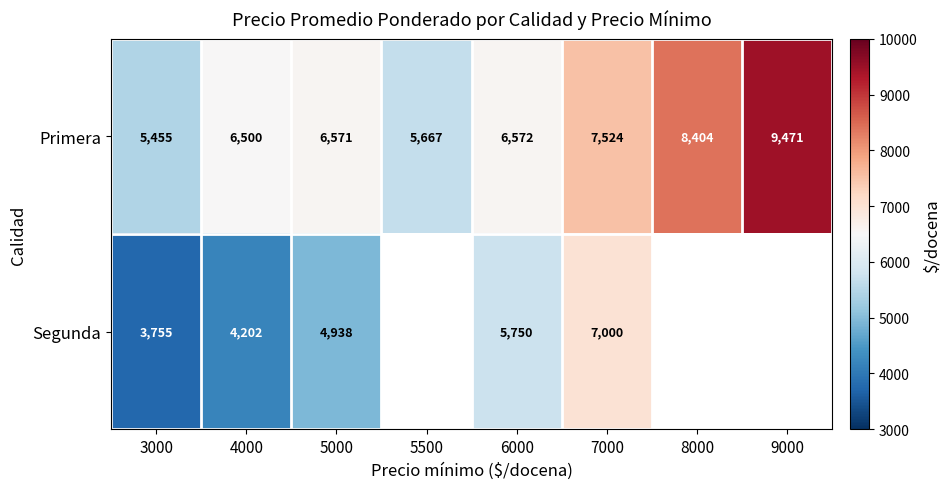

Is it true that Primera equals 7524 at 7000?

True